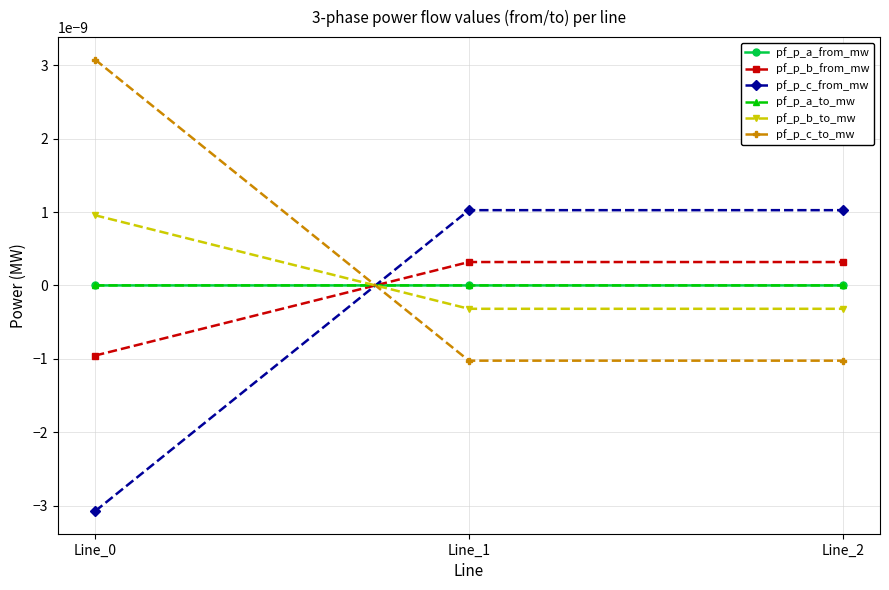

How many lines are shown in the chart?

6